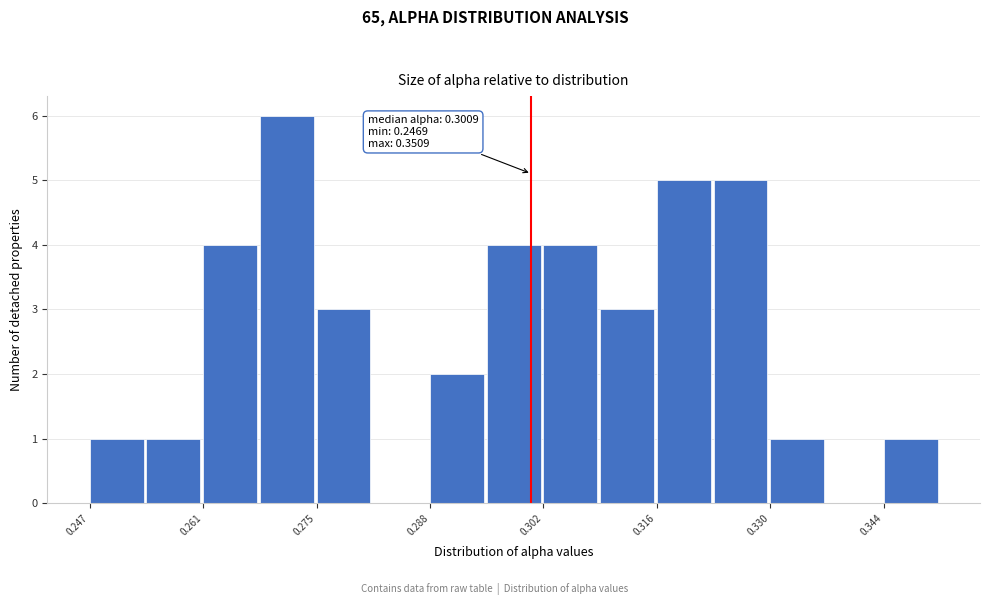

Around what value on the x-axis is the tallest bar? Give the approximate position of its centre, as read against the axis.

0.270